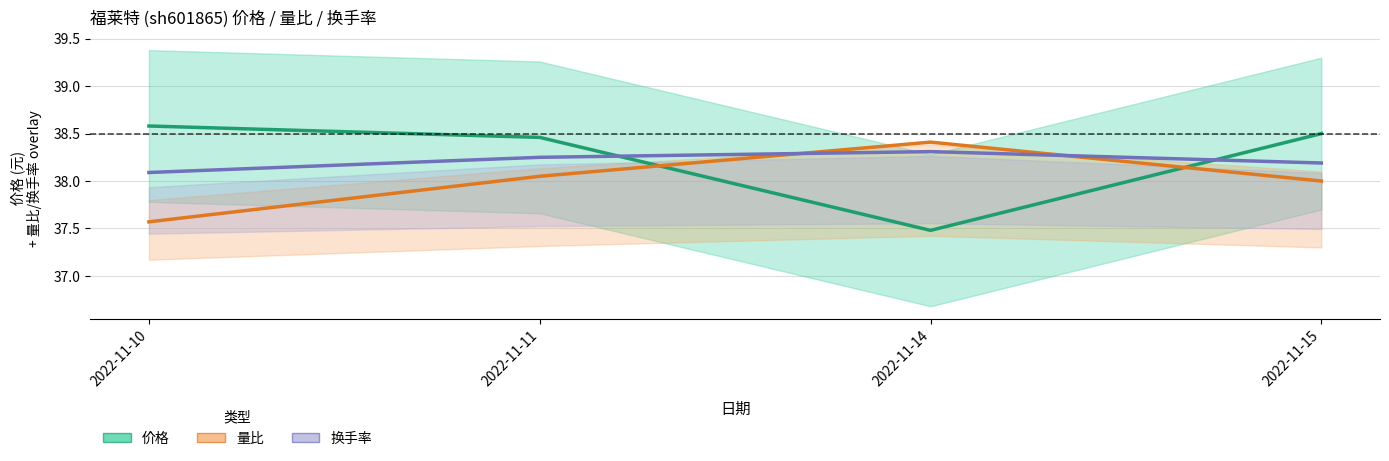

At which category does the chart reach its peak across all series?

2022-11-10